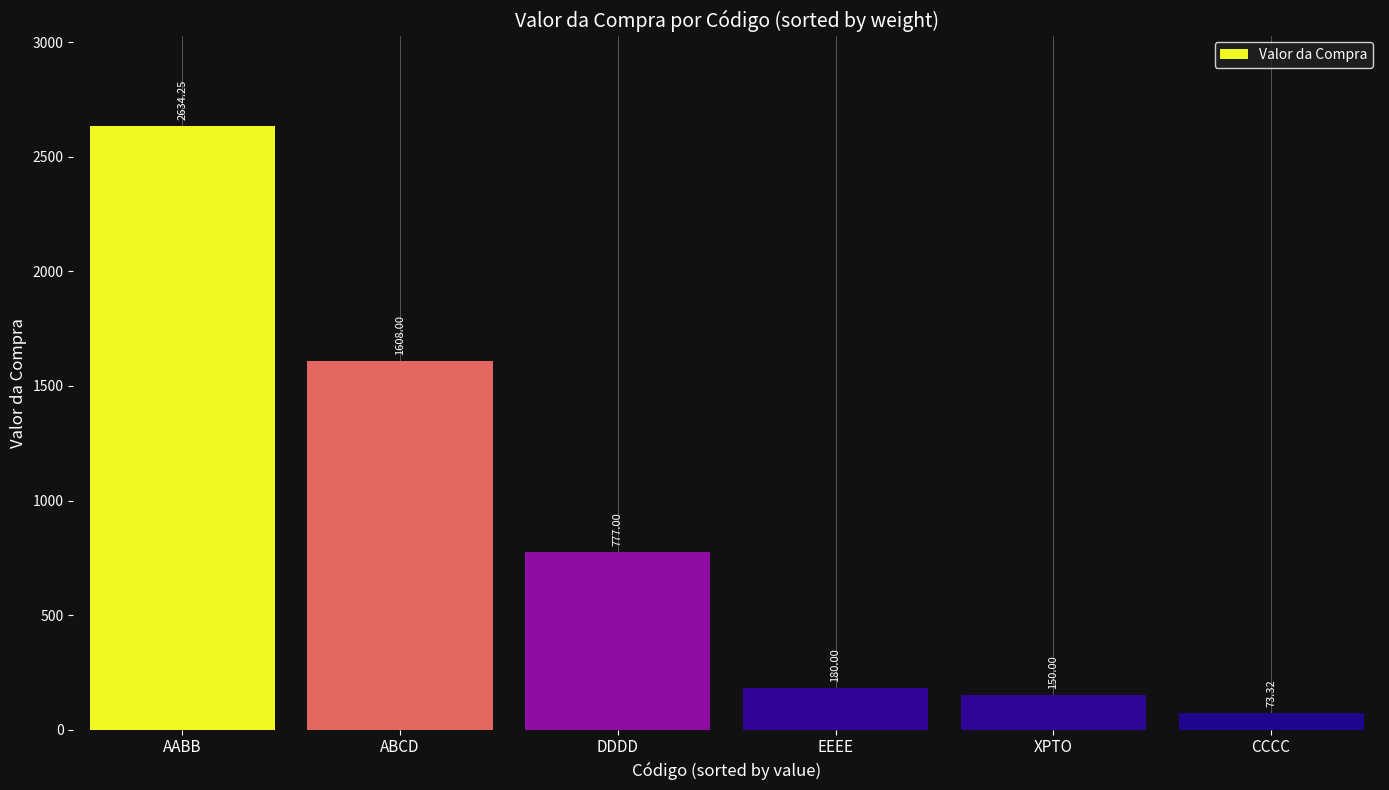

How many bars are there in total?

6